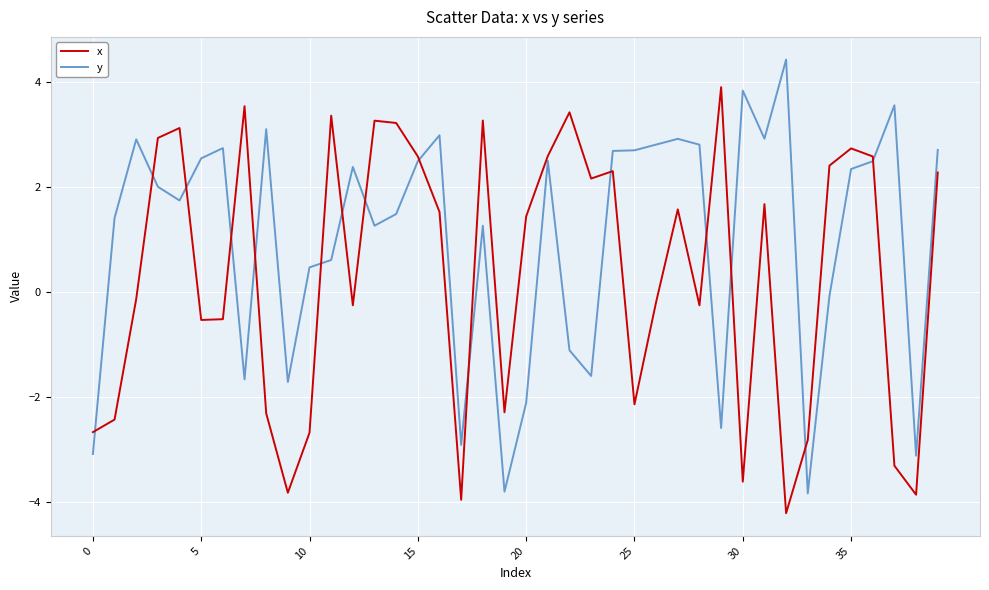

Rank the series by their average value, from lowest to highest.

x, y